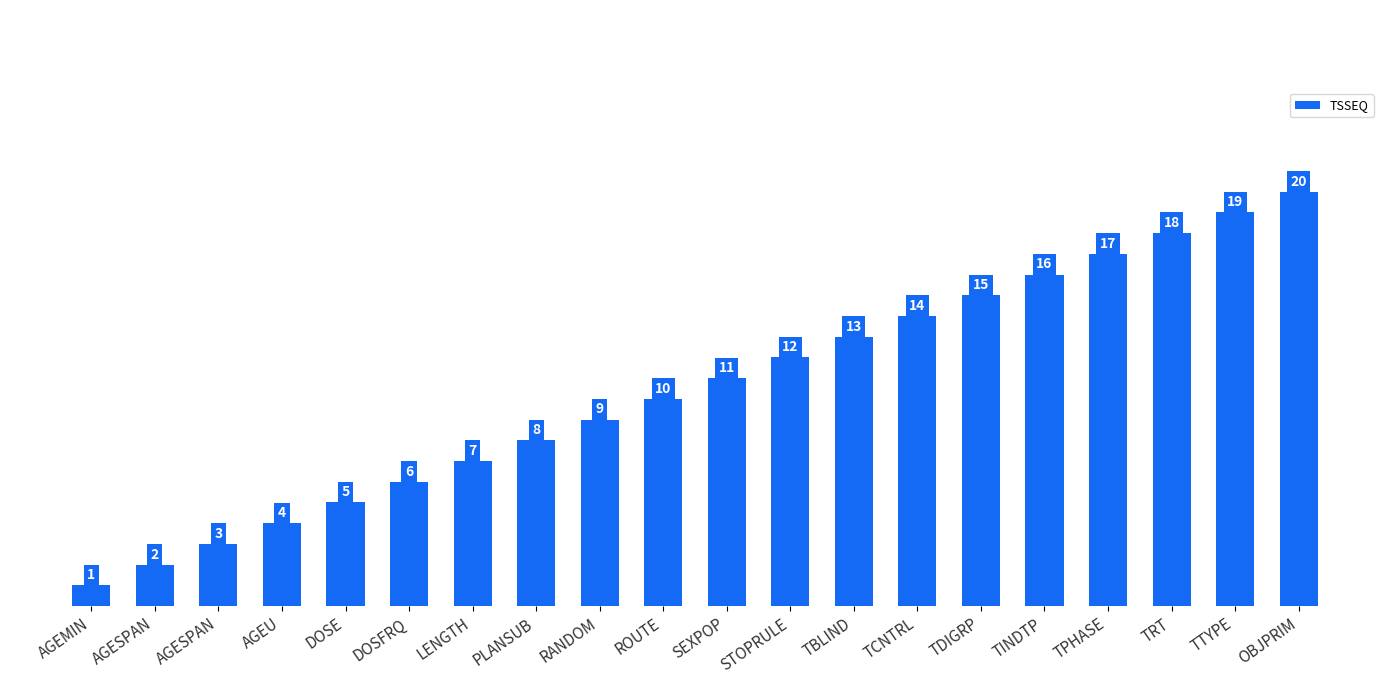

How many bars are there in total?

20